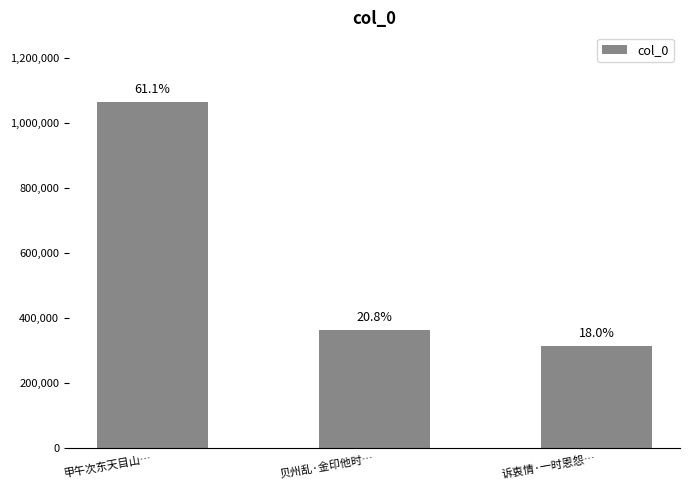

How many bars are there in total?

3